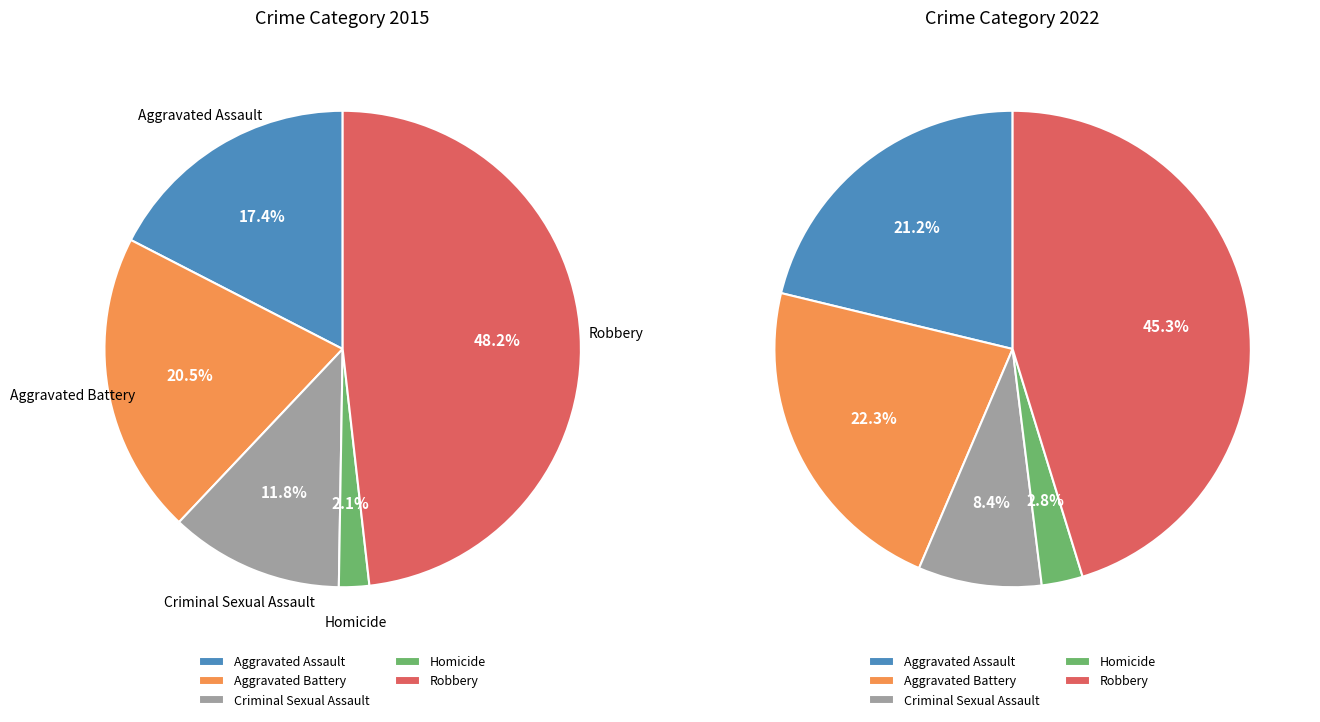

The Robbery slice represents 56% of the pie. True or false?

False